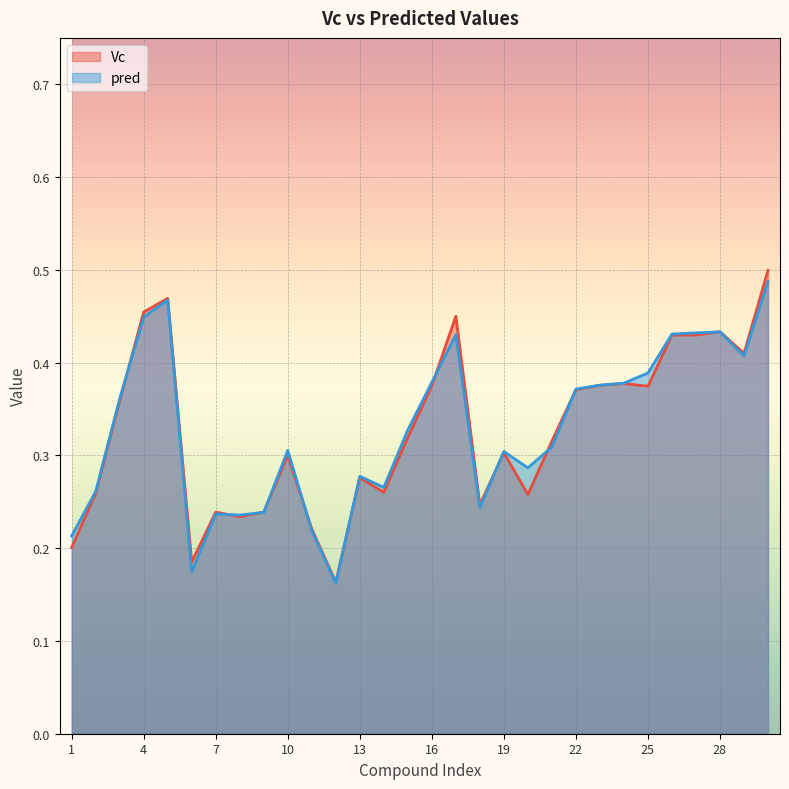

Reading right to left, what are all the values shown in this chart?

Vc: 0.5	0.4	0.4	0.4	0.4	0.4	0.4	0.4	0.4	0.3	0.3	0.3	0.2	0.5	0.4	0.3	0.3	0.3	0.2	0.2	0.3	0.2	0.2	0.2	0.2	0.5	0.5	0.4	0.3	0.2
pred: 0.5	0.4	0.4	0.4	0.4	0.4	0.4	0.4	0.4	0.3	0.3	0.3	0.2	0.4	0.4	0.3	0.3	0.3	0.2	0.2	0.3	0.2	0.2	0.2	0.2	0.5	0.4	0.4	0.3	0.2